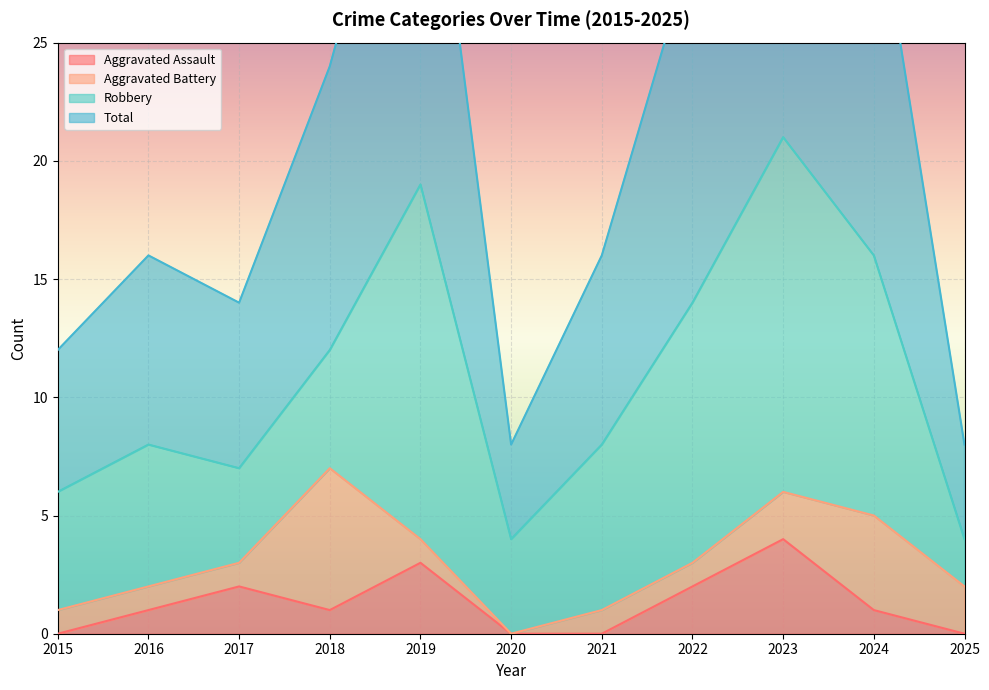

What is the sum of the Total values at 2018 and 2021?

40